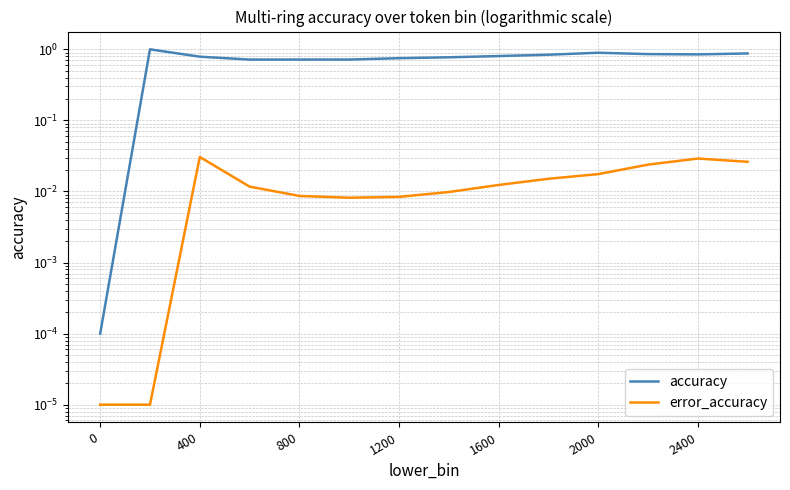

Rank the series by their average value, from lowest to highest.

error_accuracy, accuracy